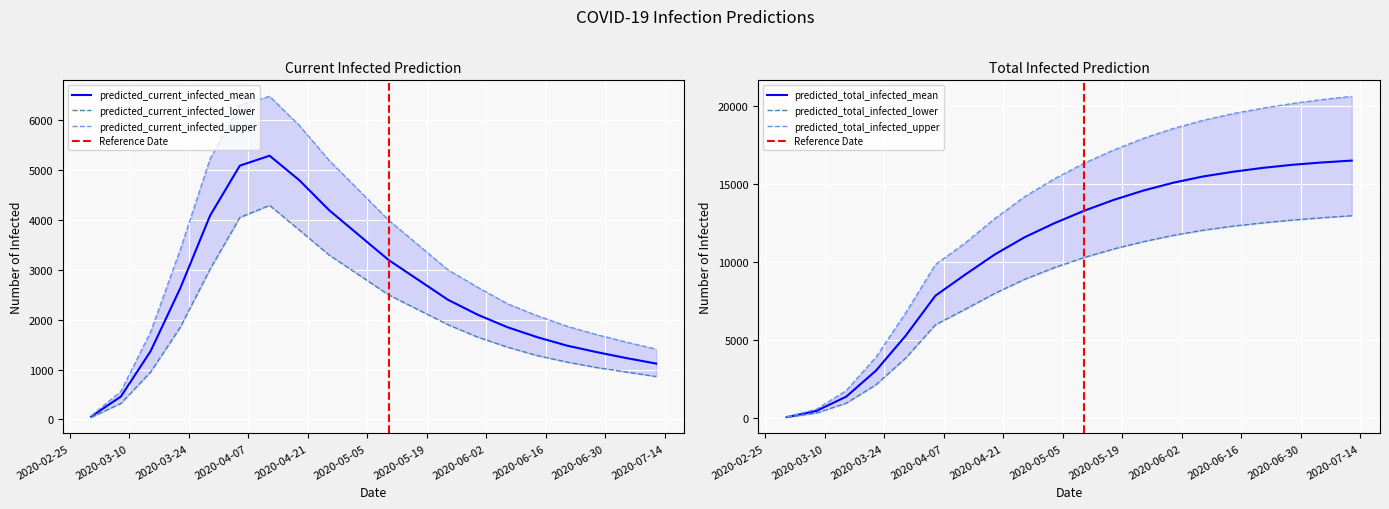

Read the predicted_current_infected_lower value at 2020-03-01.

40